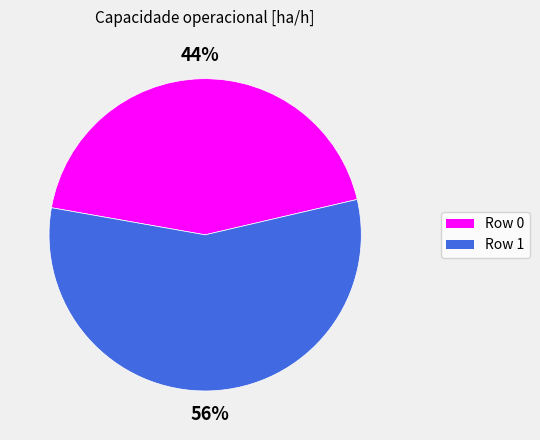

To the nearest percent, what is the combined percentage of Row 0 and Row 1?

100%